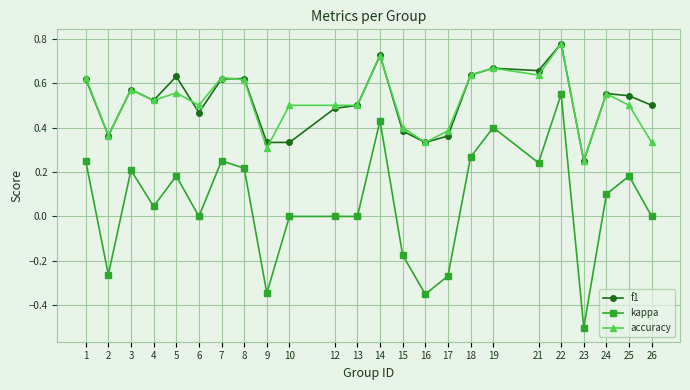

Which label corresponds to the smallest value in the chart?

23